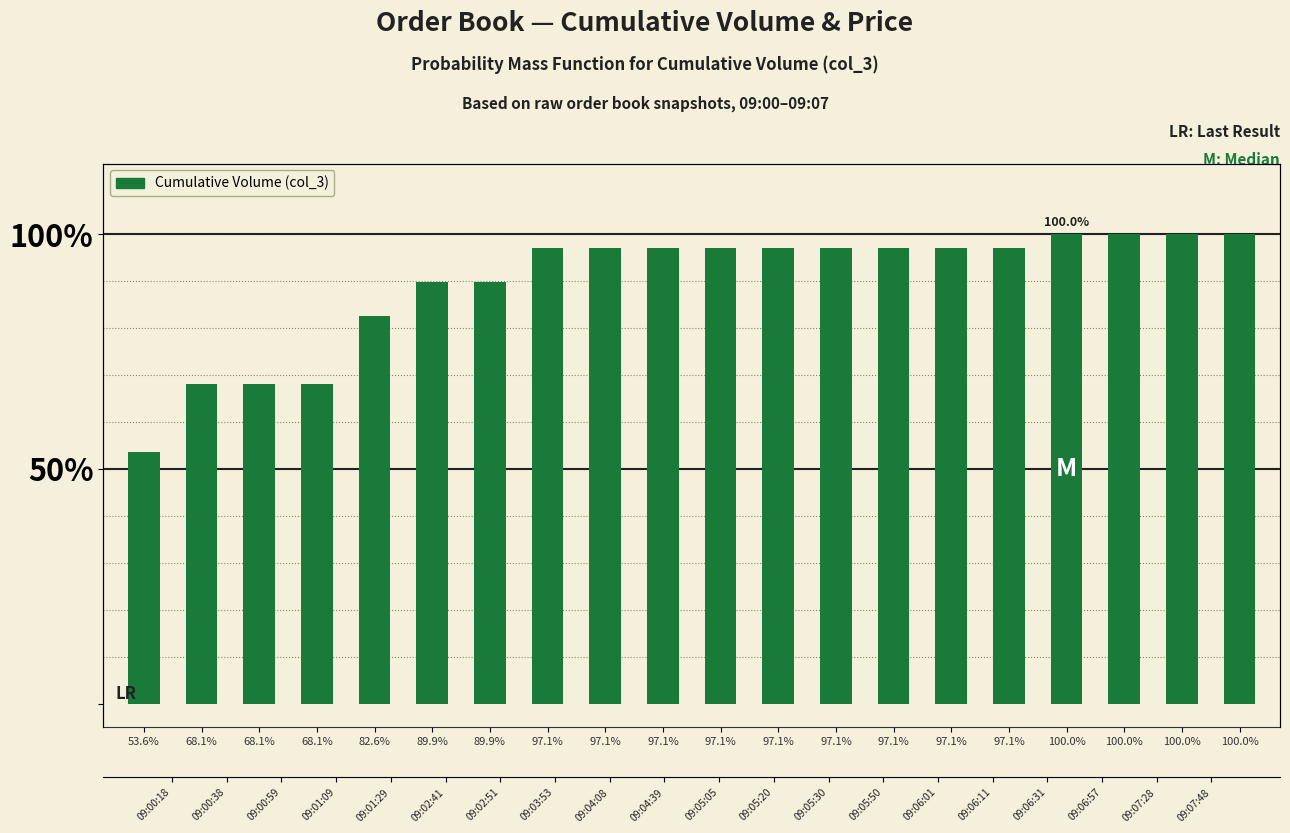

What is the sum of the values at 97.1% and 100.0%?

2.0